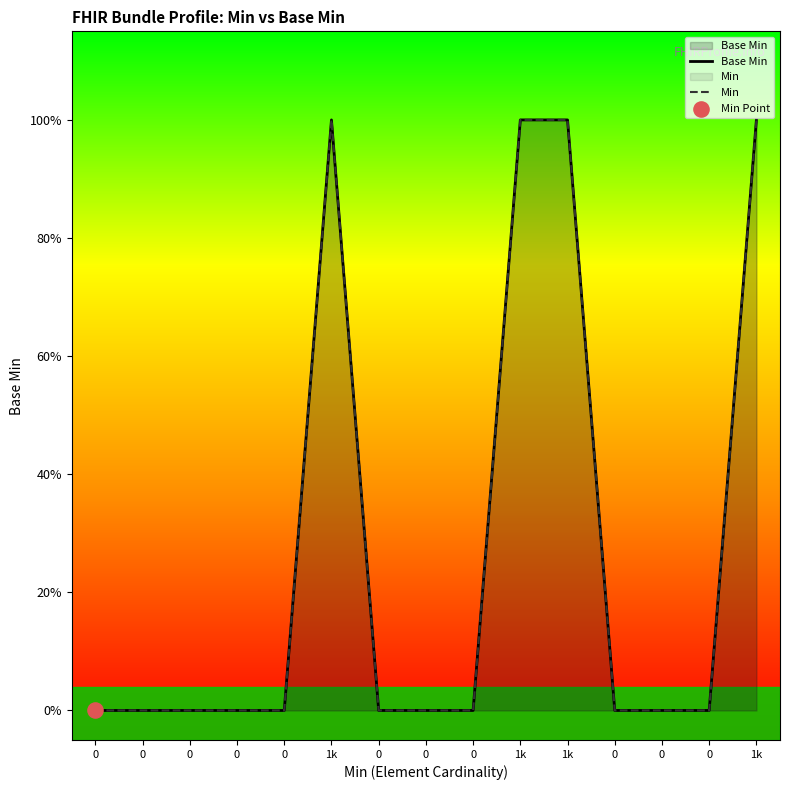

Which series contains the highest Y value?

Base Min